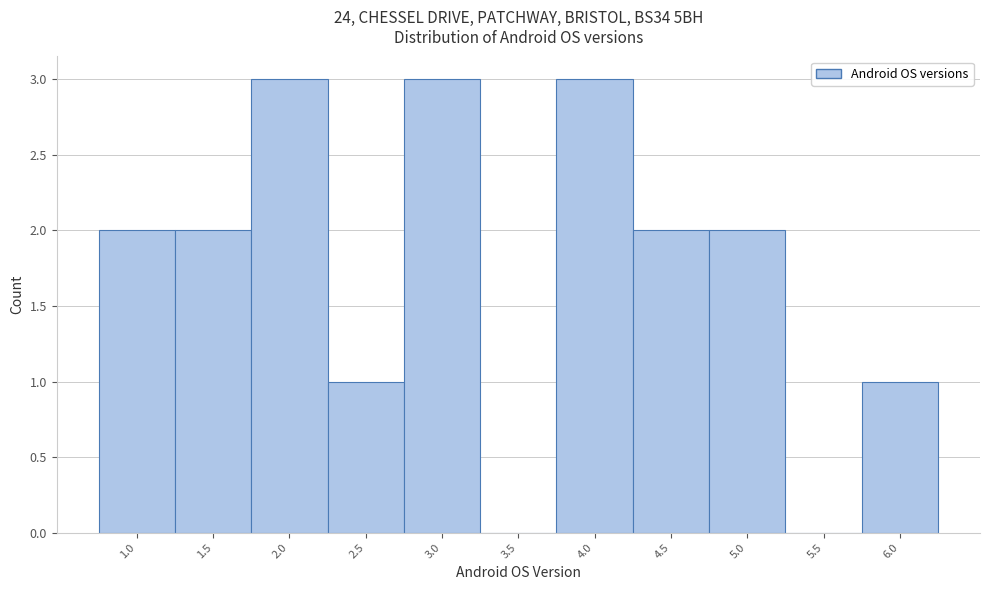

Reading left to right, list every bar in this chart as the range it spans on the x-axis followed by its height. The values are not printed on the chart, so give them approximately, as read against the axis.

0.75 to 1.25: 2
1.25 to 1.75: 2
1.75 to 2.25: 3
2.25 to 2.75: 1
2.75 to 3.25: 3
3.25 to 3.75: 0
3.75 to 4.25: 3
4.25 to 4.75: 2
4.75 to 5.25: 2
5.25 to 5.75: 0
5.75 to 6.25: 1